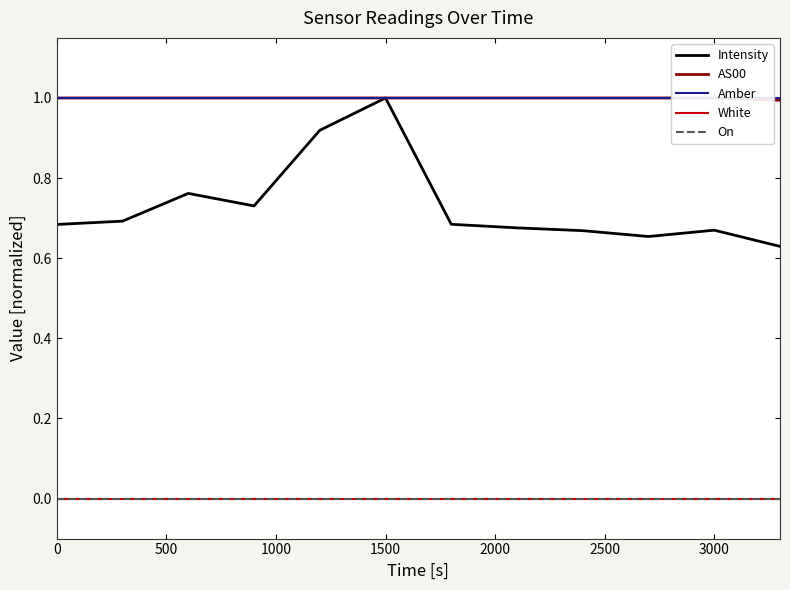

Rank the series at 3500 from highest to lowest value.

AS00, Amber, Intensity, White, On